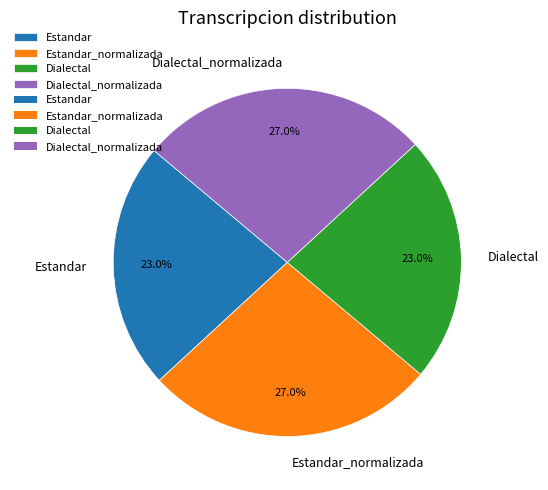

What is the ratio of the value at Dialectal to the value at Estandar?

1.0